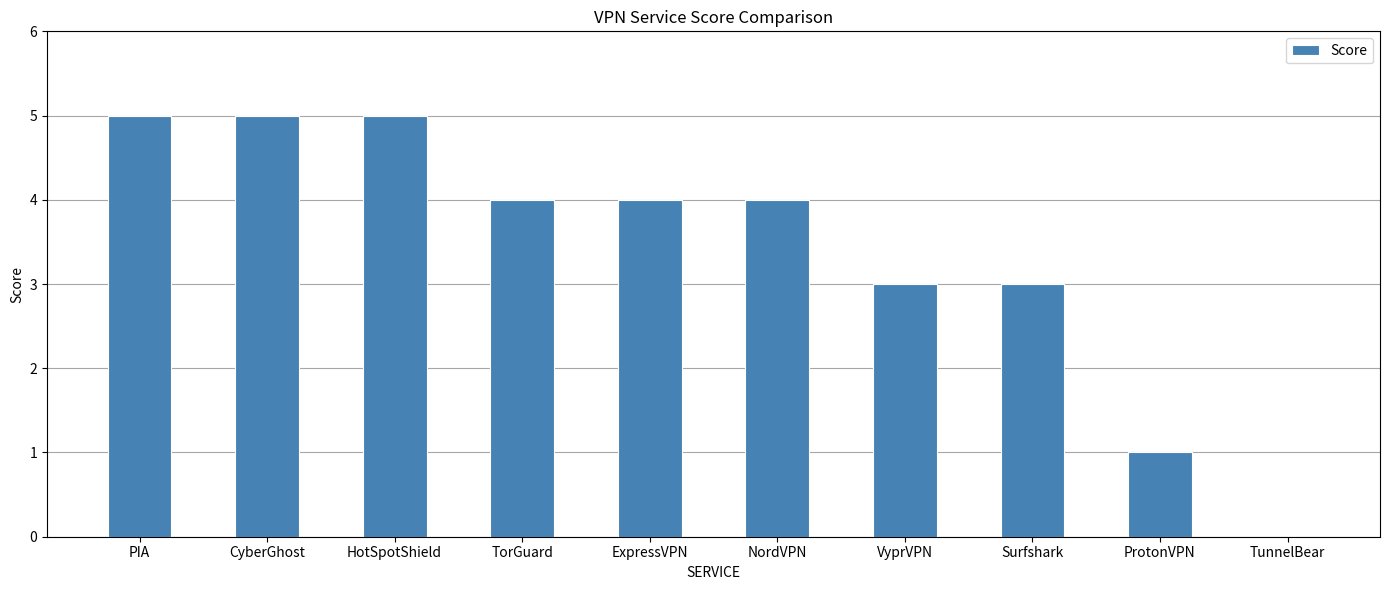

Read the value at PIA.

5